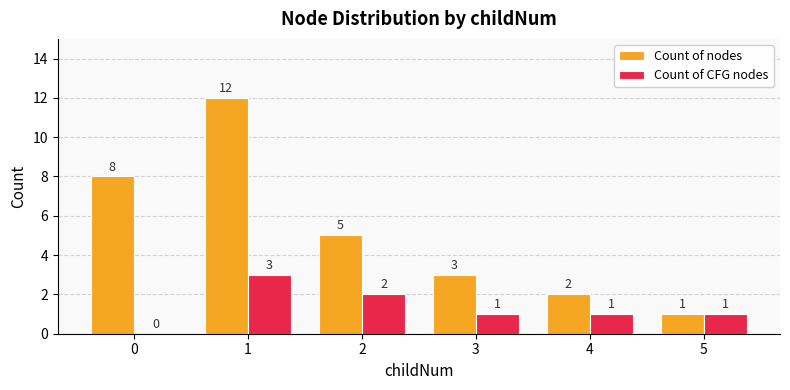

What is the spread (max minus min) of values at 4?

1